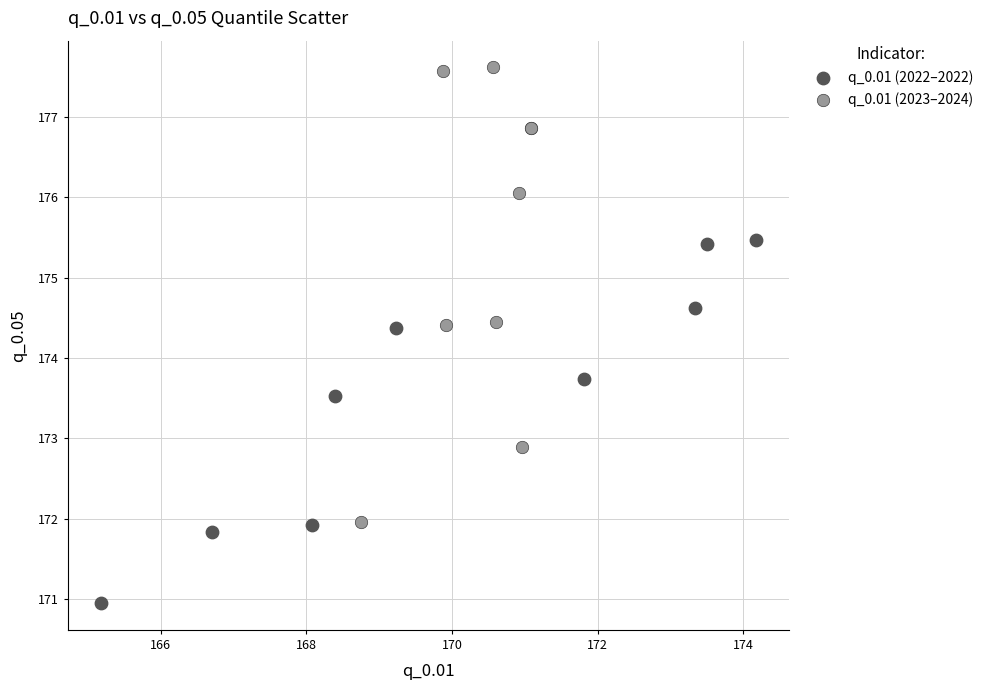

Which series reaches the maximum Y coordinate?

q_0.01 (2023–2024)